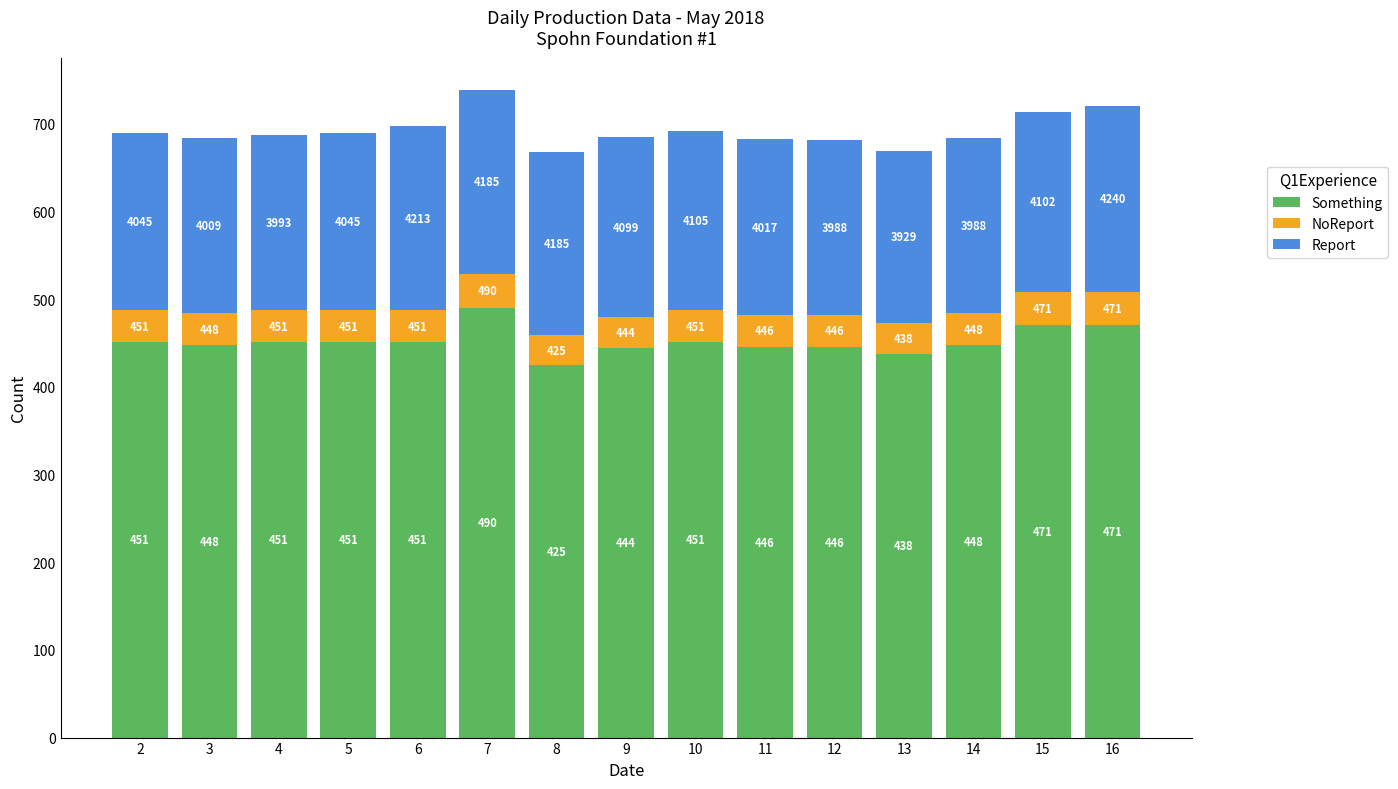

What is the minimum value for Something?

425.0